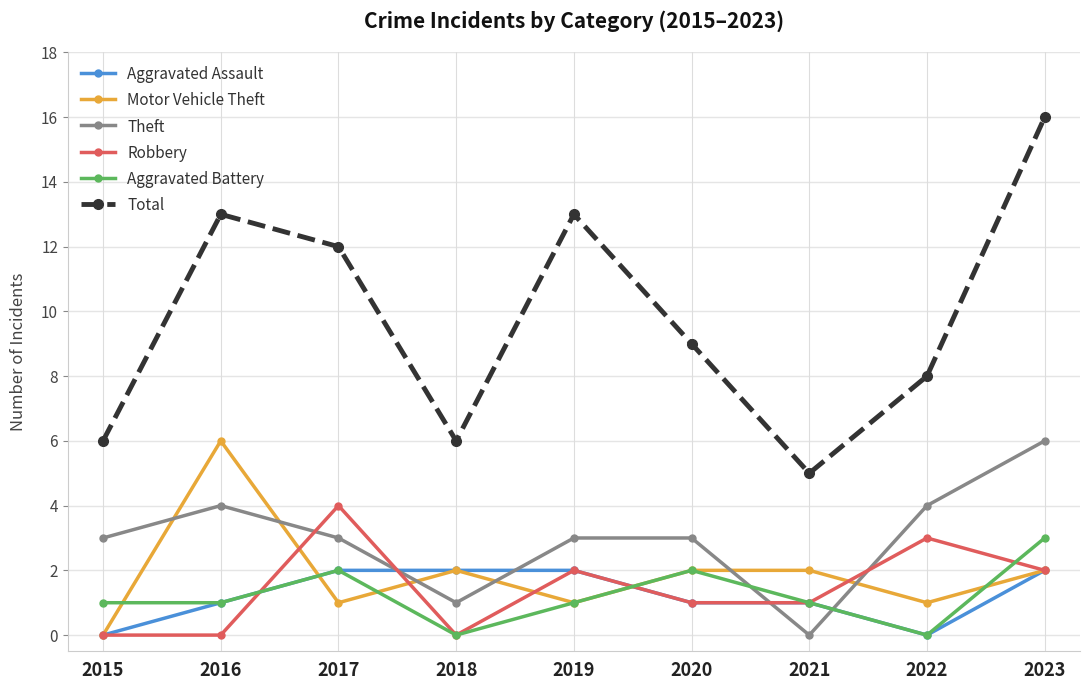

How many intersections are there between Robbery and Theft?

4